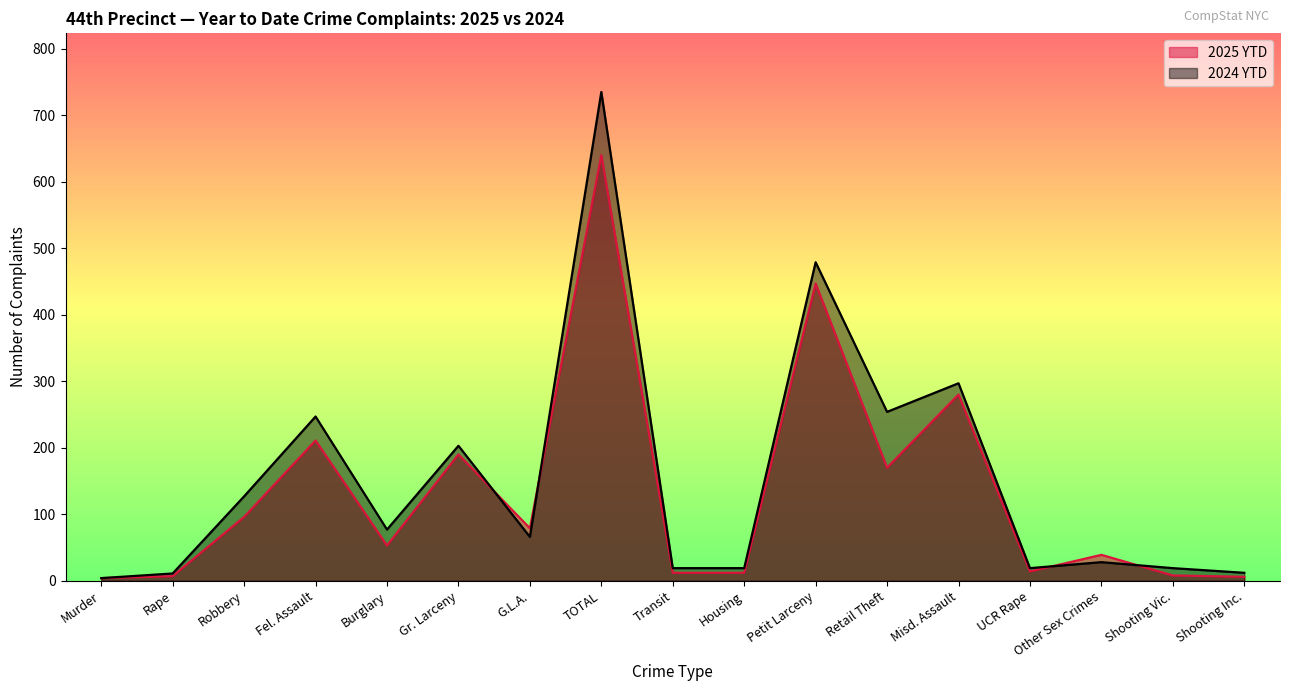

What is the total value across all series at Shooting Vic.?

27